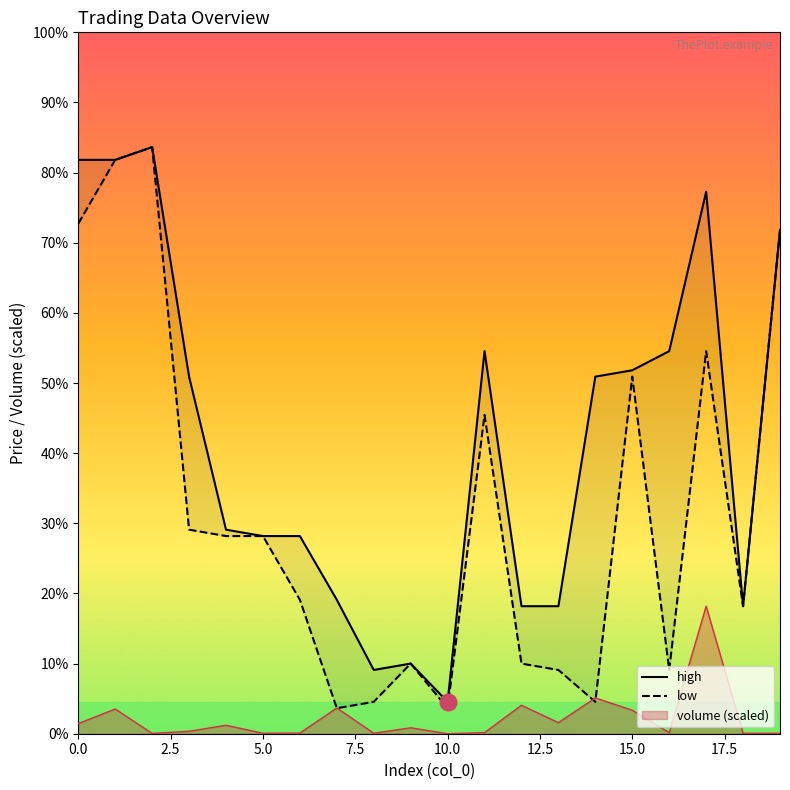

True or false: high has more than 0 points higher than both neighbors.

True